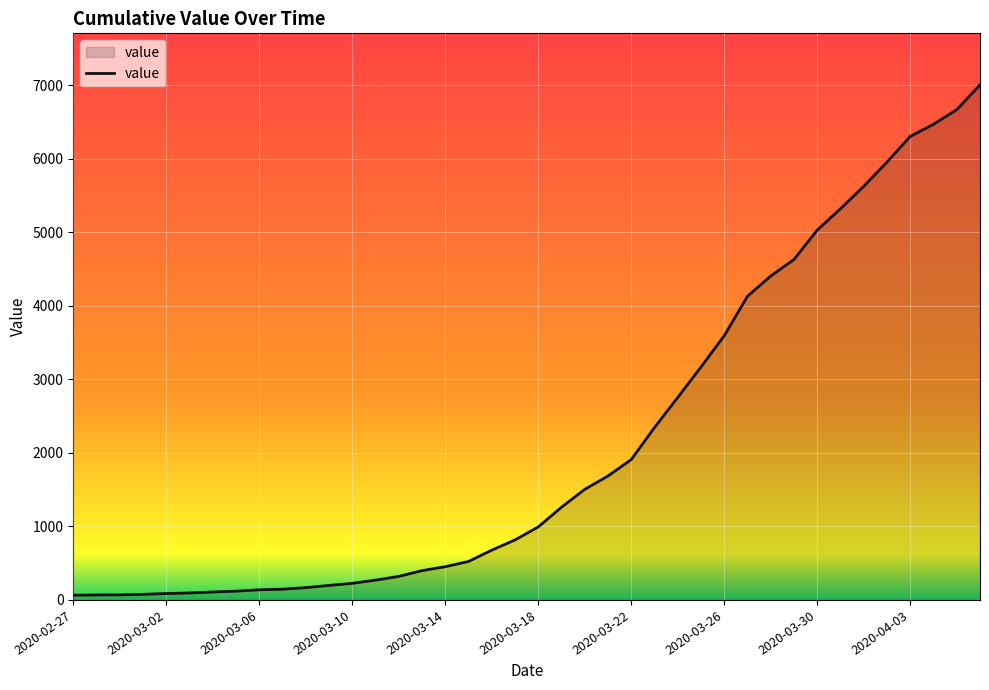

What is the greatest value displayed?

7004